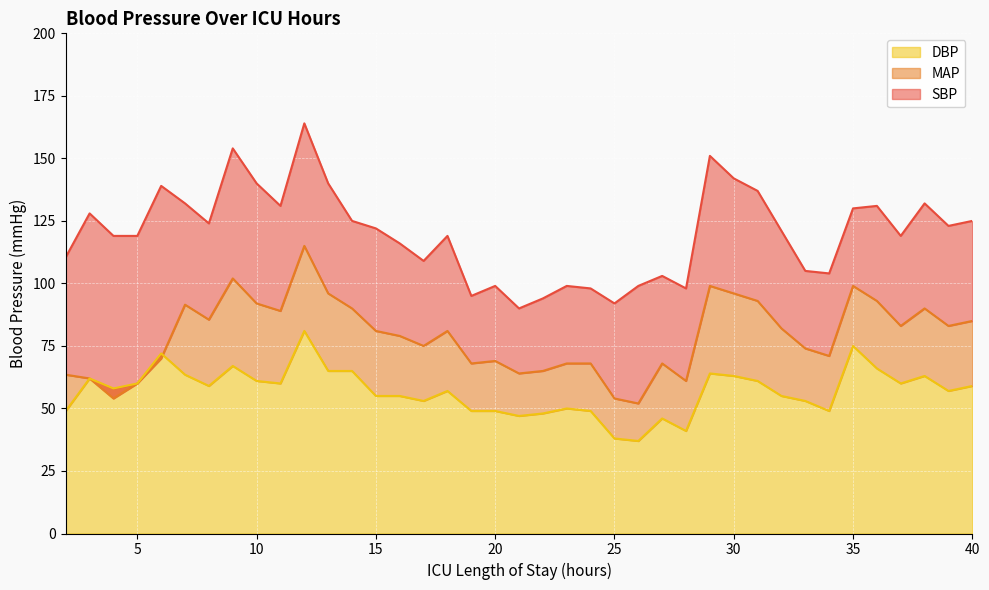

Reading right to left, extract all data points from this chart.

SBP: 40=125.0	39=123.0	38=132.0	37=119.0	36=131.0	35=130.0	34=104.0	33=105.0	32=121.0	31=137.0	30=142.0	29=151.0	28=98.0	27=103.0	26=99.0	25=92.0	24=98.0	23=99.0	22=94.0	21=90.0	20=99.0	19=95.0	18=119.0	17=109.0	16=116.0	15=122.0	14=125.0	13=140.0	12=164.0	11=131.0	10=140.0	9=154.0	8=124.0	7=132.0	6=139.0	5=119.0	4=119.0	3=128.0	2=110.5
MAP: 40=85.0	39=83.0	38=90.0	37=83.0	36=93.0	35=99.0	34=71.0	33=74.0	32=82.0	31=93.0	30=96.0	29=99.0	28=61.0	27=68.0	26=52.0	25=54.0	24=68.0	23=68.0	22=65.0	21=64.0	20=69.0	19=68.0	18=81.0	17=75.0	16=79.0	15=81.0	14=90.0	13=96.0	12=115.0	11=89.0	10=92.0	9=102.0	8=85.5	7=91.5	6=70.0	5=60.0	4=54.0	3=62.0	2=63.5
DBP: 40=59.0	39=57.0	38=63.0	37=60.0	36=66.0	35=75.0	34=49.0	33=53.0	32=55.0	31=61.0	30=63.0	29=64.0	28=41.0	27=46.0	26=37.0	25=38.0	24=49.0	23=50.0	22=48.0	21=47.0	20=49.0	19=49.0	18=57.0	17=53.0	16=55.0	15=55.0	14=65.0	13=65.0	12=81.0	11=60.0	10=61.0	9=67.0	8=59.0	7=63.5	6=72.0	5=60.0	4=58.0	3=62.0	2=49.0